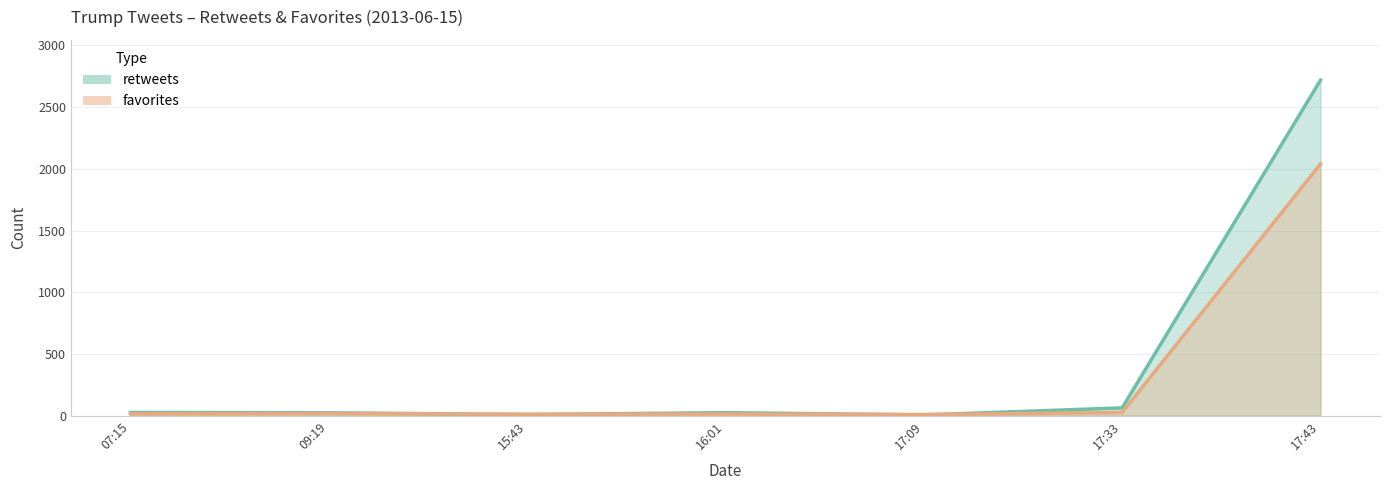

What position from the right is 16:01?

4